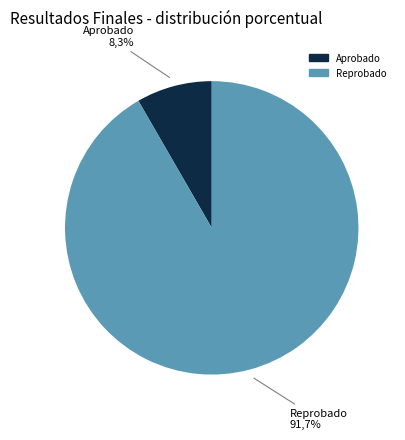

How many slices are in this pie chart?

2